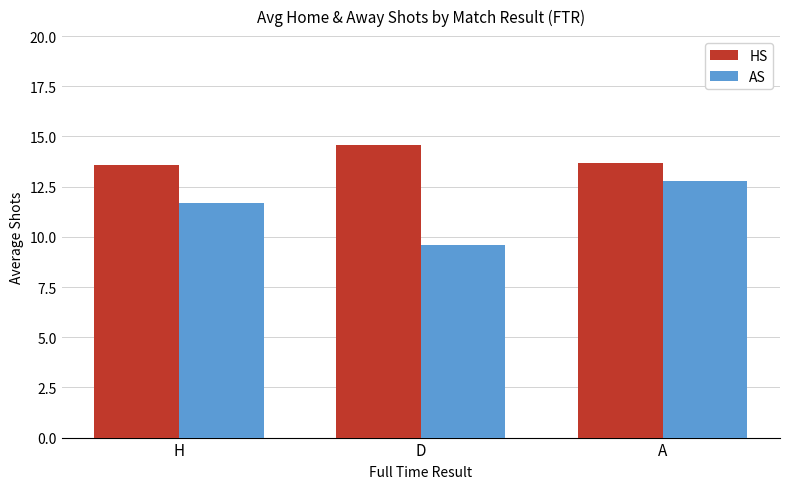

Reading left to right, what are all the values shown in this chart?

HS: 13.6	14.6	13.7
AS: 11.7	9.6	12.8